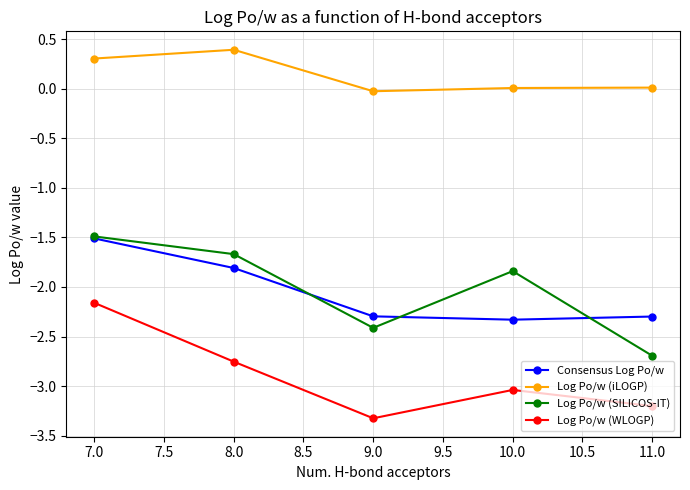

Does the chart have visible grid lines?

Yes